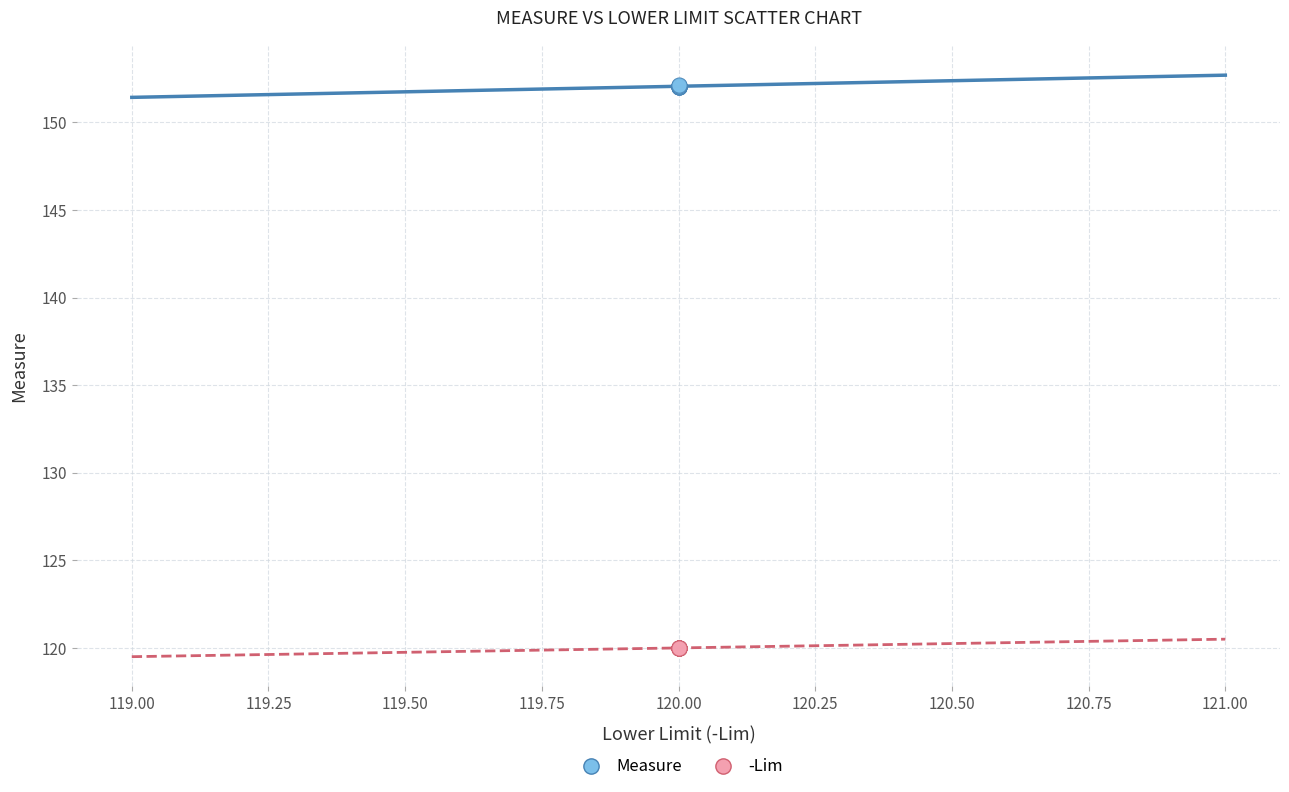

Which series reaches the maximum Y coordinate?

Measure